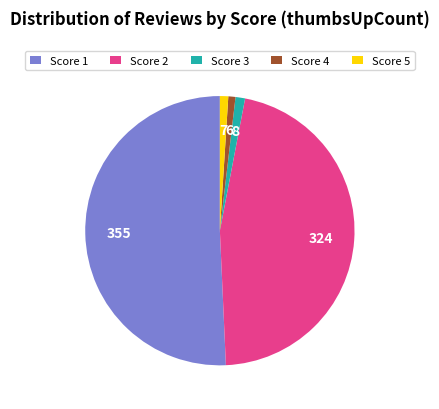

The Score 3 slice represents 1% of the pie. True or false?

True